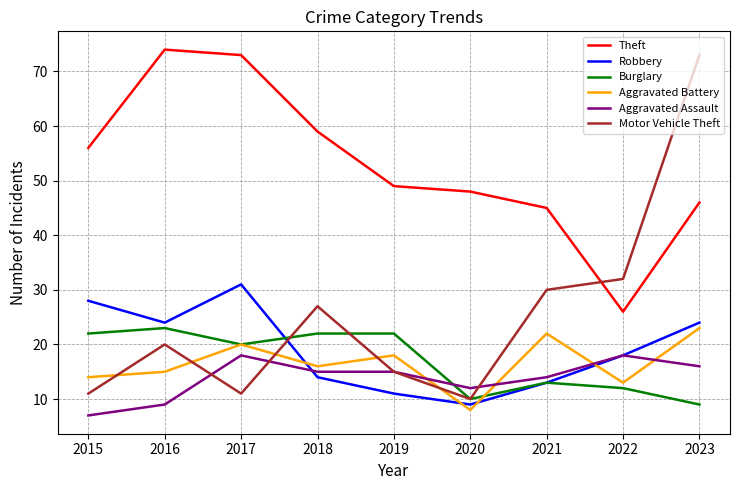

Which category has the lowest value in the Aggravated Battery series?

2020